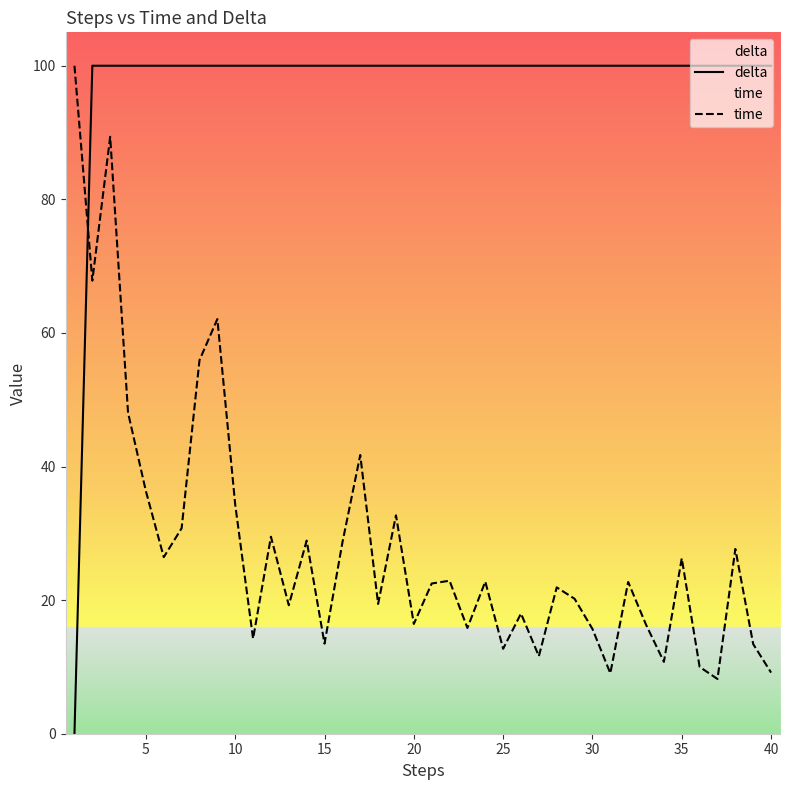

What is the value of the delta point at the 4th from the left?

100.0